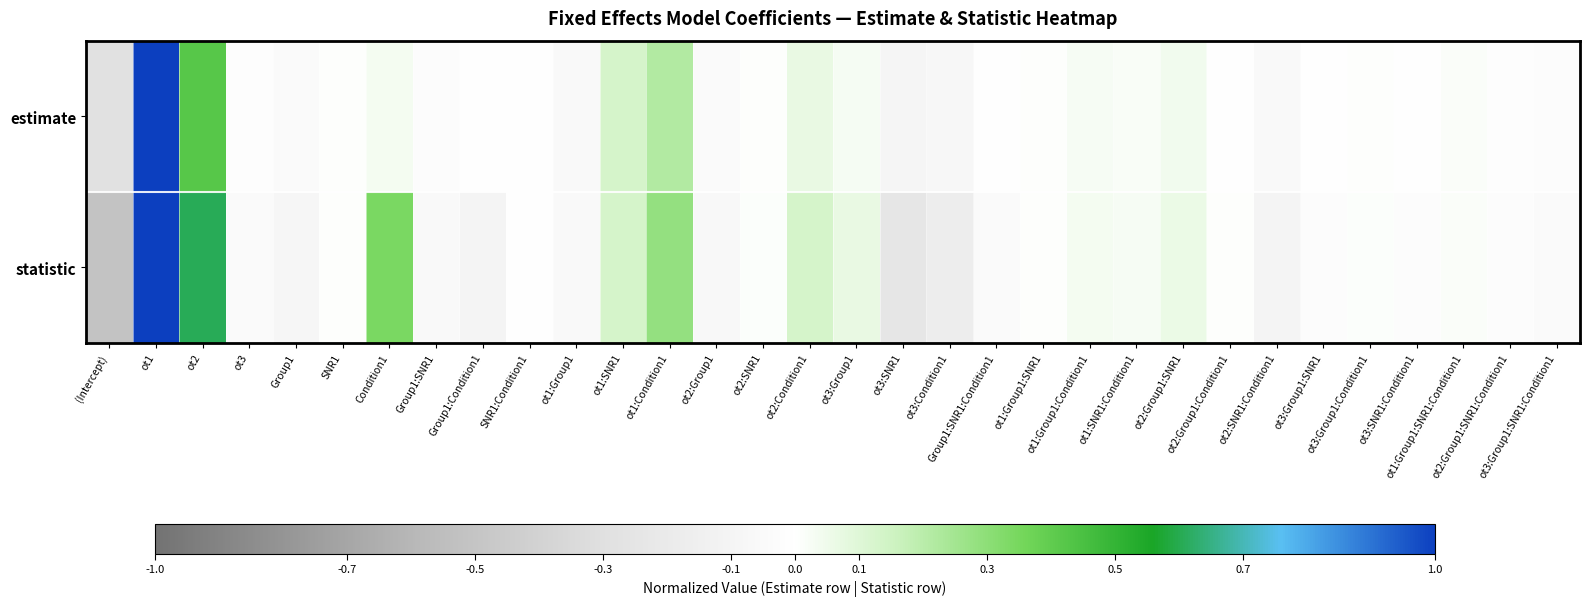

What is the smallest value displayed?

-0.5